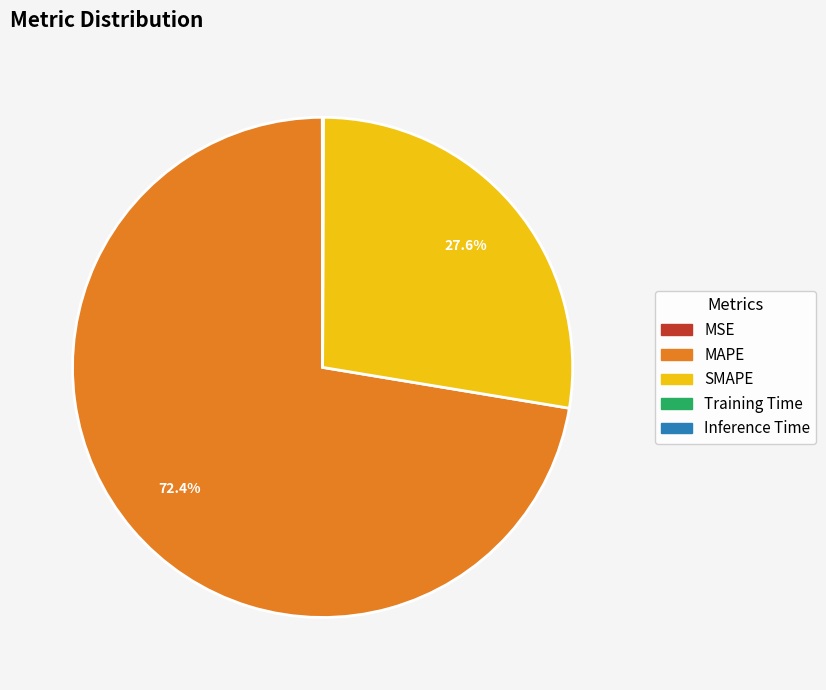

Does MAPE represent more than half of the total?

Yes